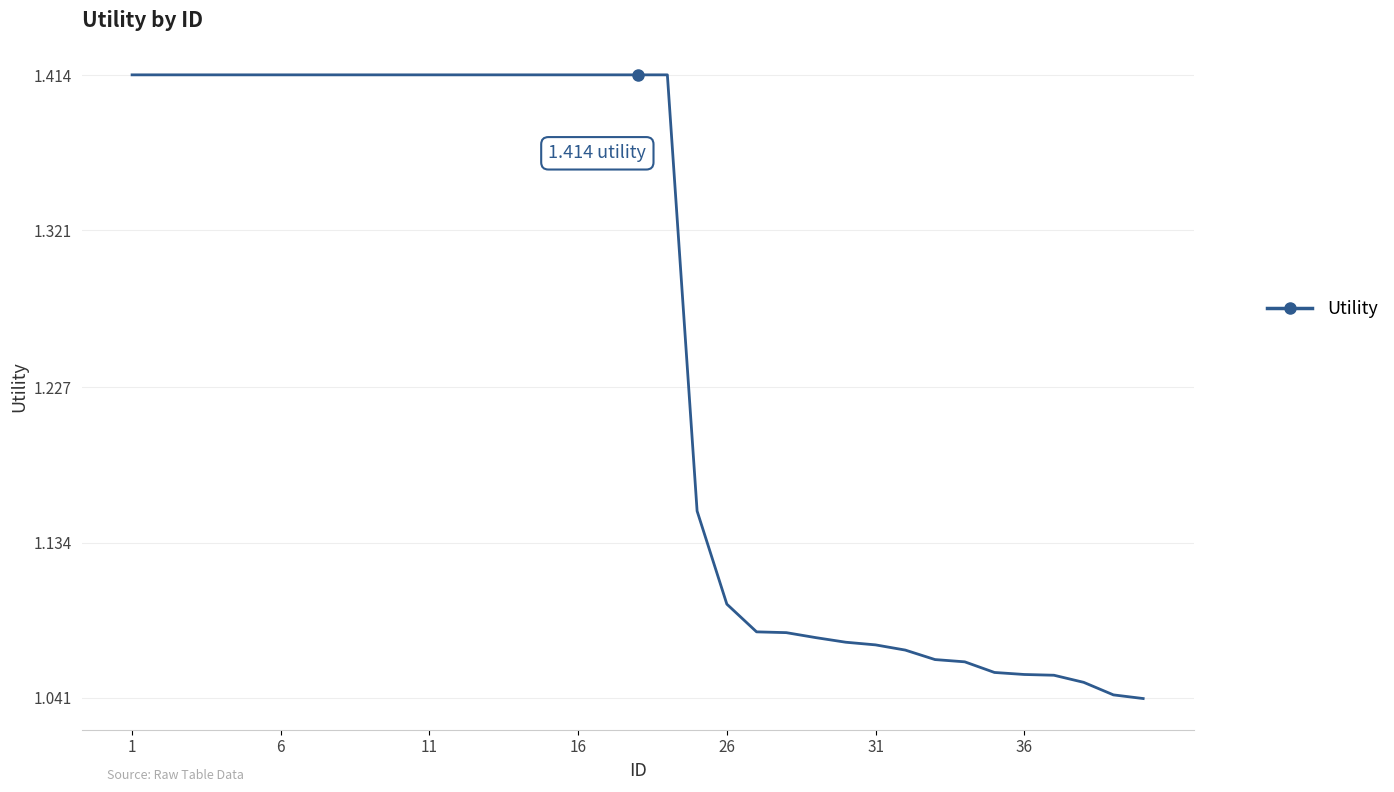

What is the difference between the maximum and minimum values?

0.4